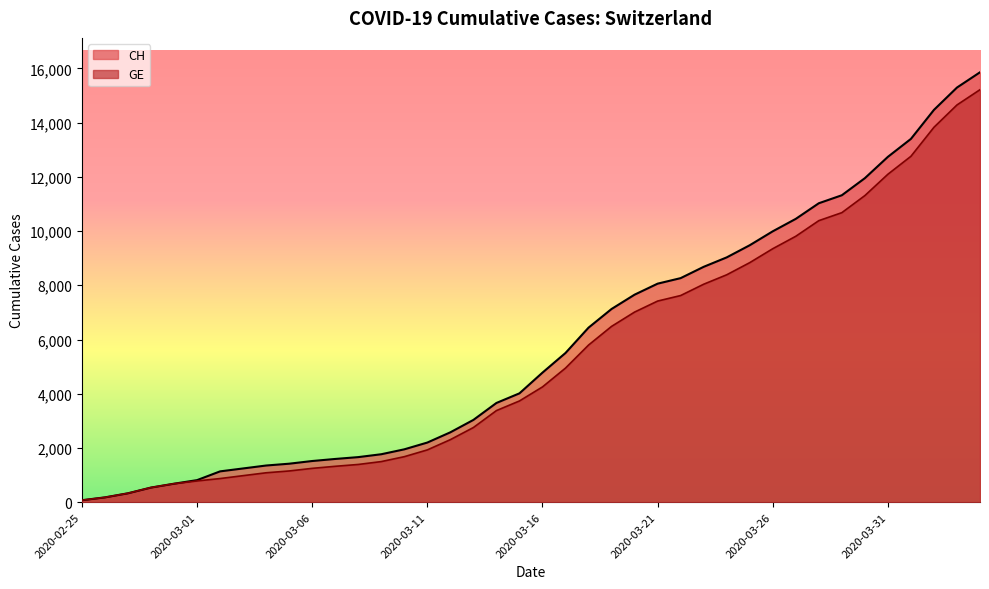

At how many categories does at least one series exceed 1583?

29